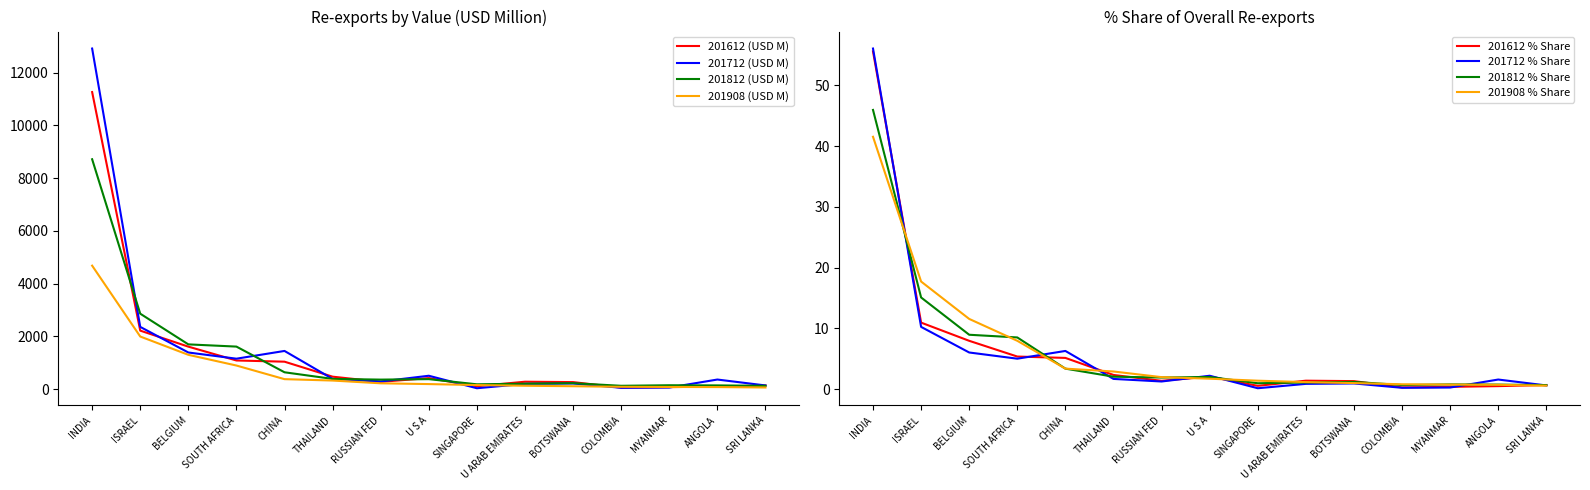

In 201612 (USD M), how many points are higher than both neighbors (excluding endpoints)?

2